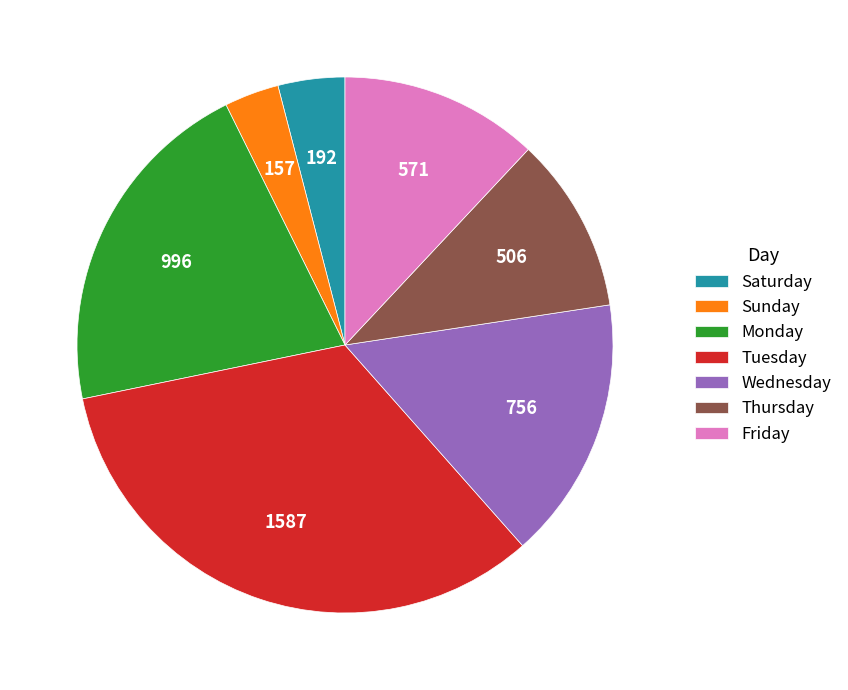

Is it true that Thursday is 20% of the pie?

False